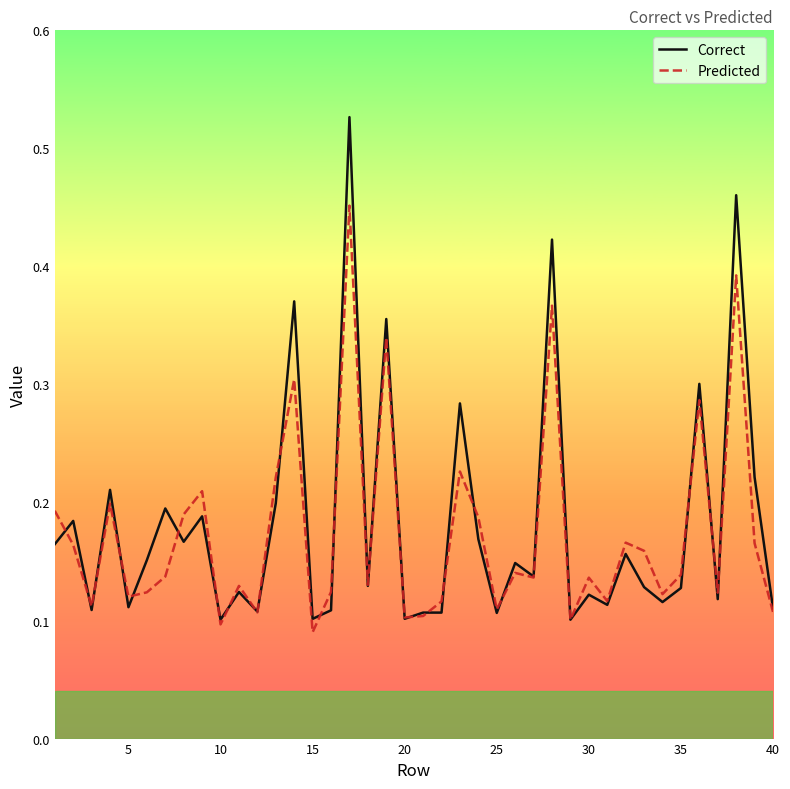

Does the chart have visible grid lines?

No